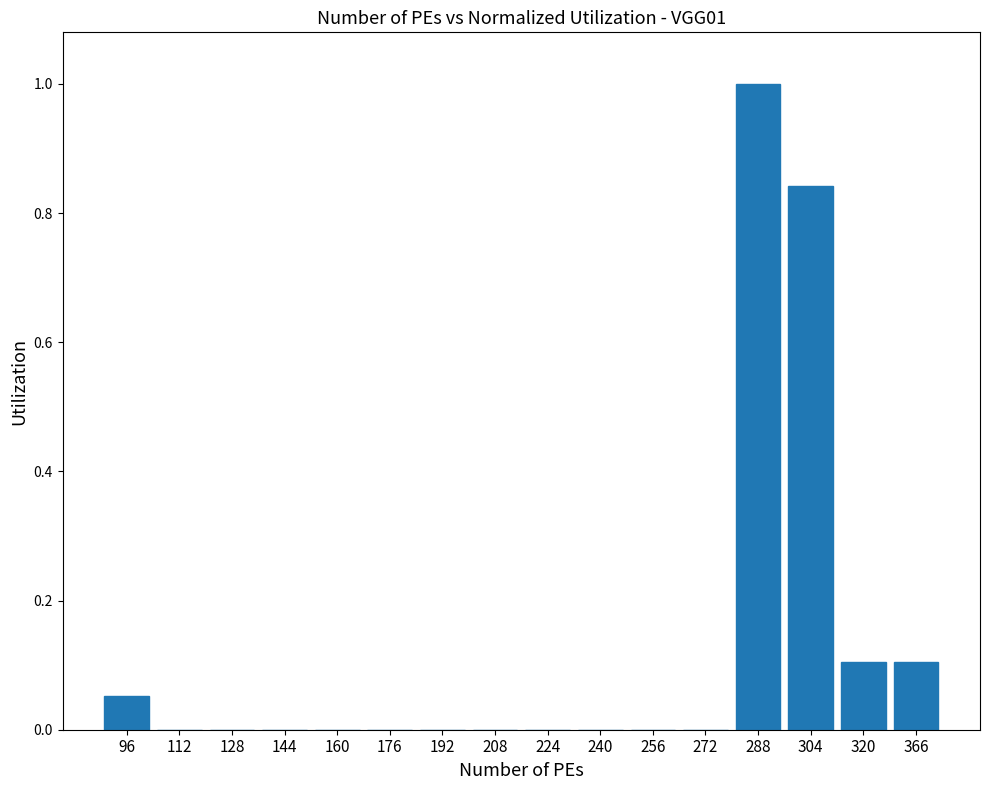

What value does the data have at 288?

1.0